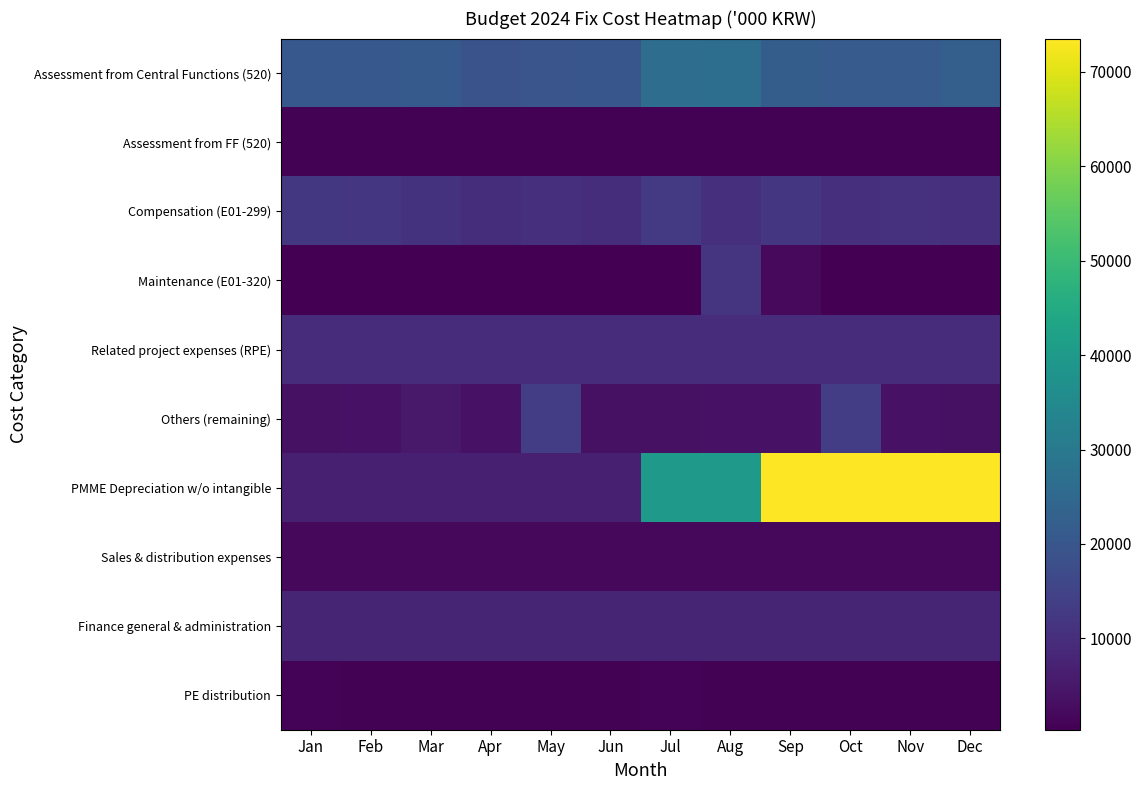

At Oct, list the series in order from largest to smallest.

PMME Depreciation w/o intangible, Assessment from Central Functions (520), Others (remaining), Compensation (E01-299), Related project expenses (RPE), Finance general & administration, Sales & distribution expenses, PE distribution, Assessment from FF (520), Maintenance (E01-320)